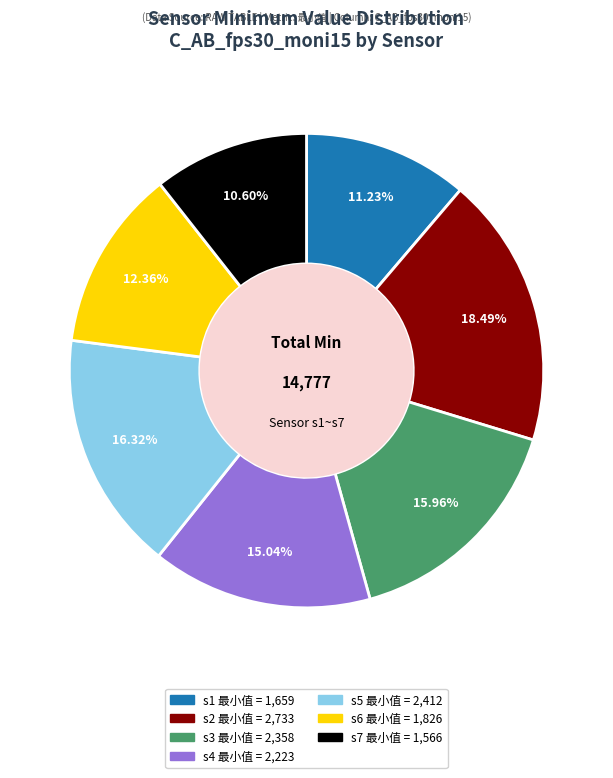

Is there any slice that represents more than half of the pie?

No